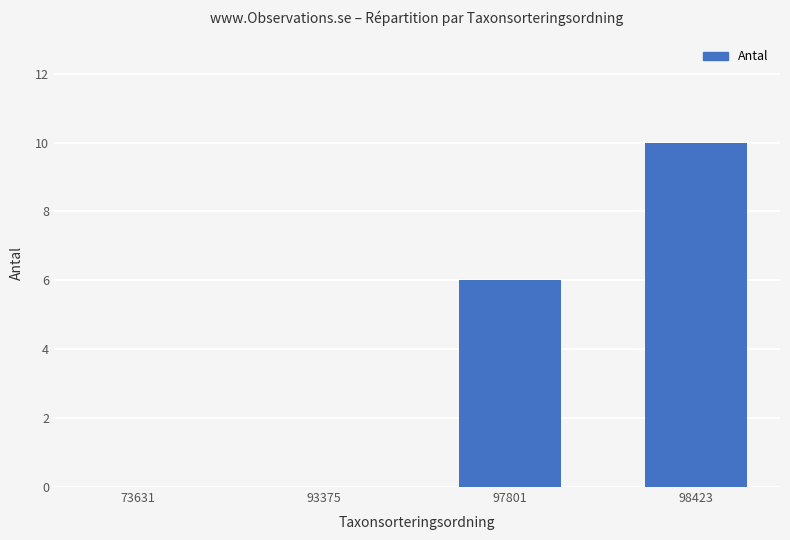

How many distinct data groups are displayed?

1